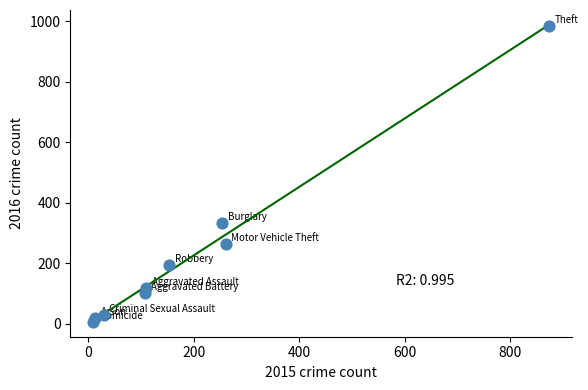

What Y value in the scatter plot is closest to 495?

333